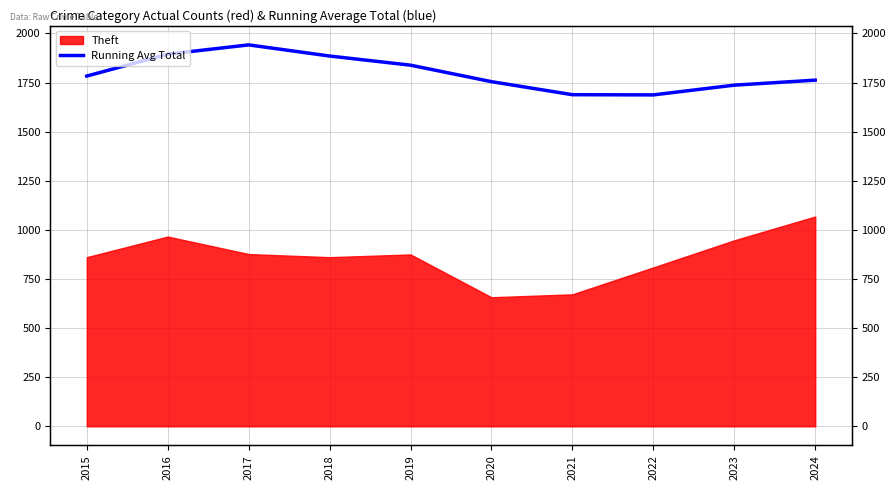

Reading left to right, extract all data points from this chart.

2015=1783.0	2016=1894.5	2017=1941.7	2018=1885.0	2019=1838.4	2020=1754.5	2021=1688.1	2022=1687.1	2023=1736.8	2024=1762.2